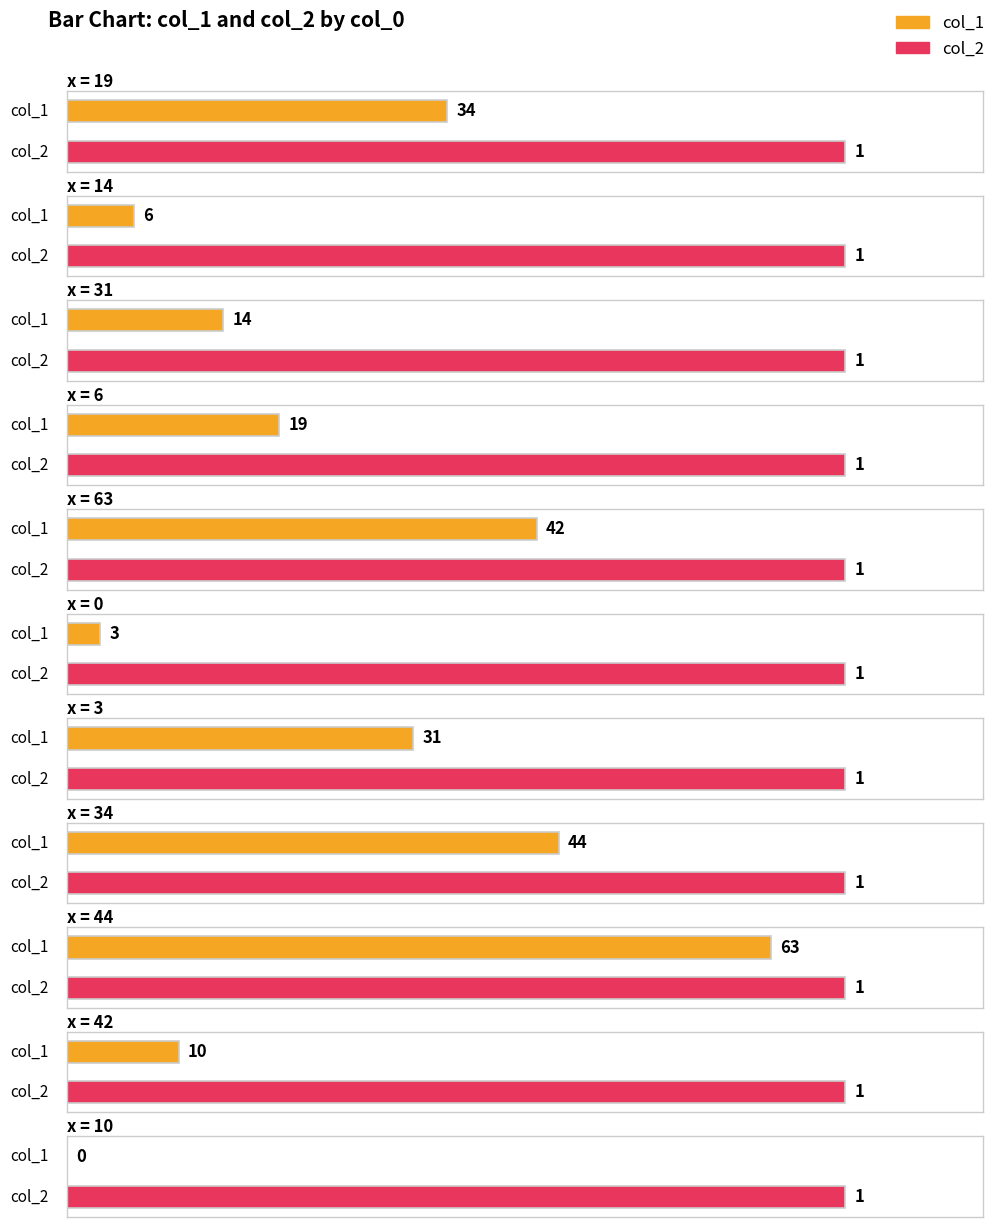

Is the value of col_2 at 3 greater than the value of col_1 at 42?

No